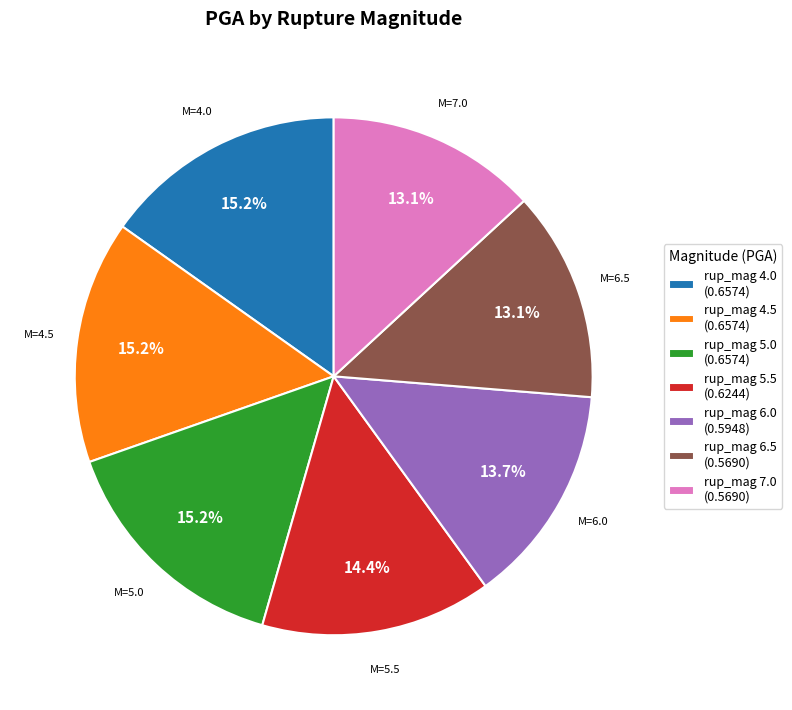

How many segments does this pie chart have?

7